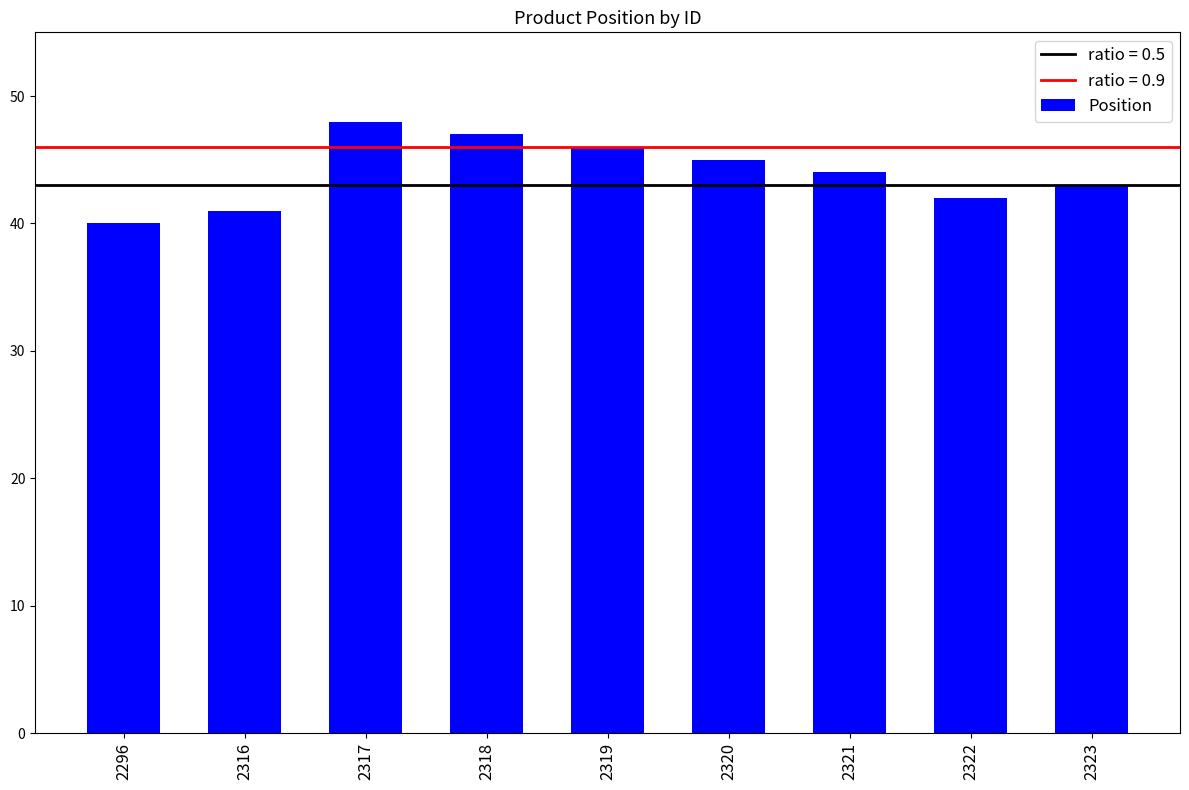

Between 2316 and 2319, which is larger?

2319